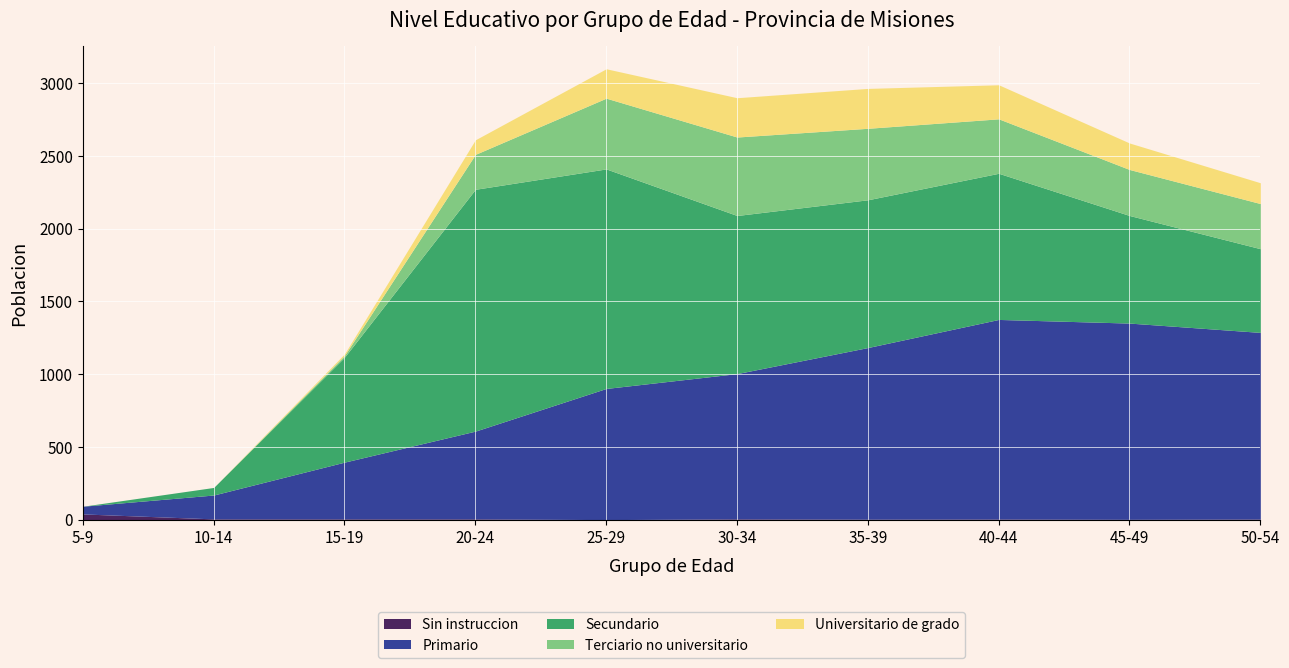

List the labels in order of Primario value, smallest first.

5-9, 10-14, 15-19, 20-24, 25-29, 30-34, 35-39, 50-54, 45-49, 40-44